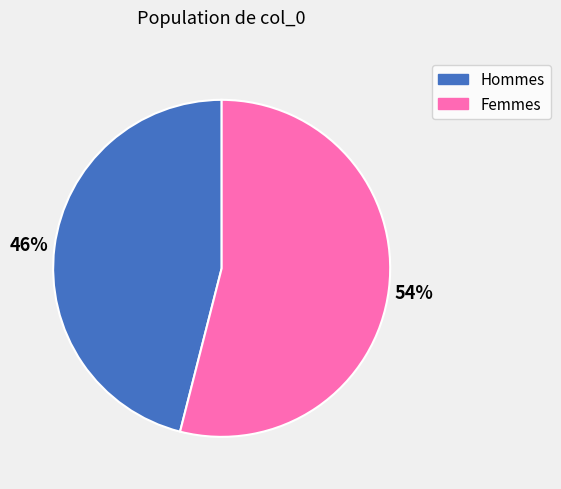

Between Hommes and Femmes, which is larger?

Femmes